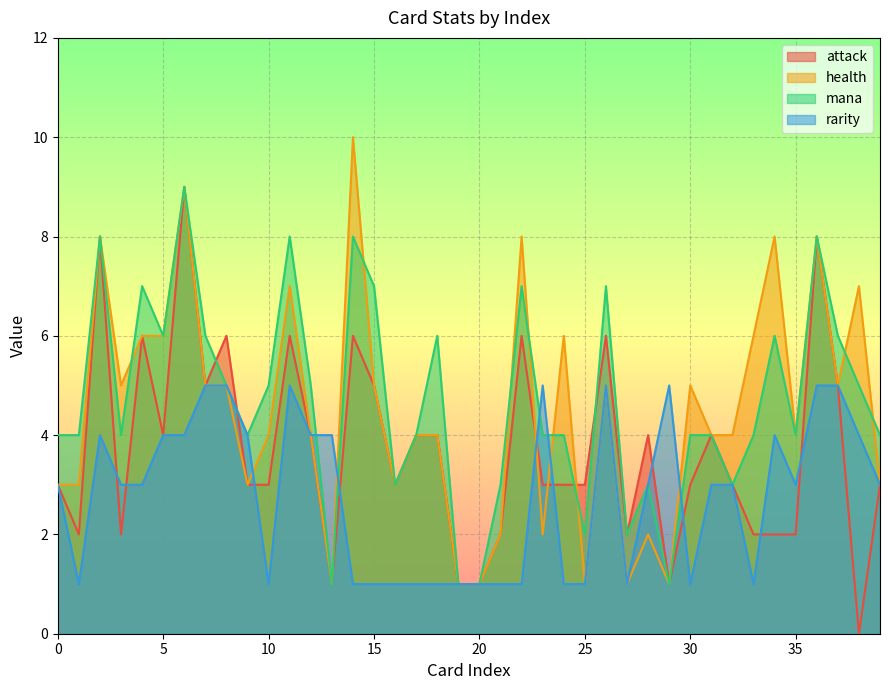

What is the lowest value of the health series?

1